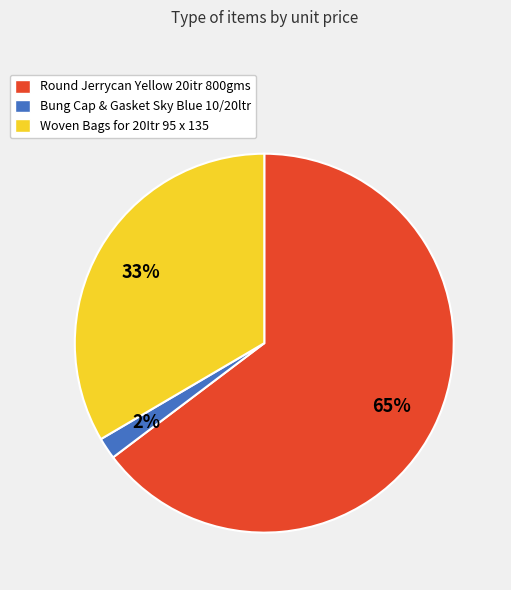

What is the smallest slice in the pie chart?

Bung Cap & Gasket Sky Blue 10/20ltr